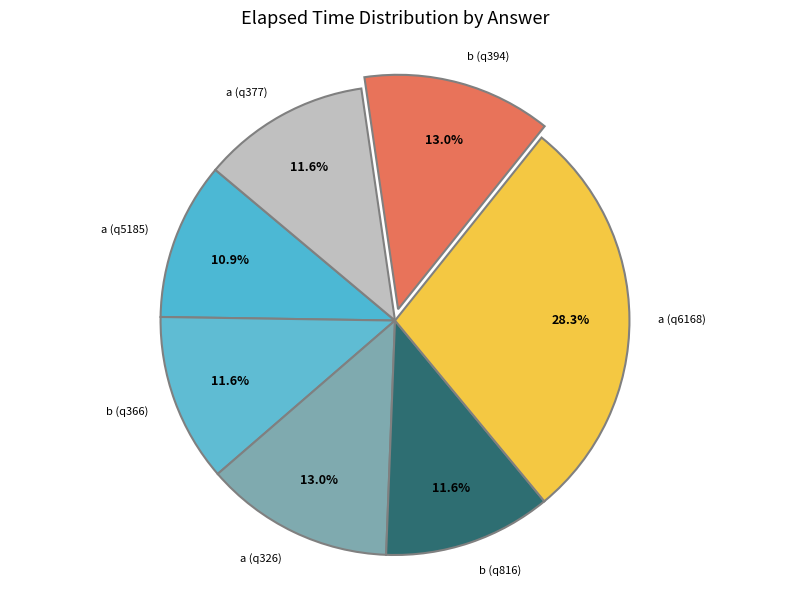

Between a (q326) and a (q377), which is larger?

a (q326)